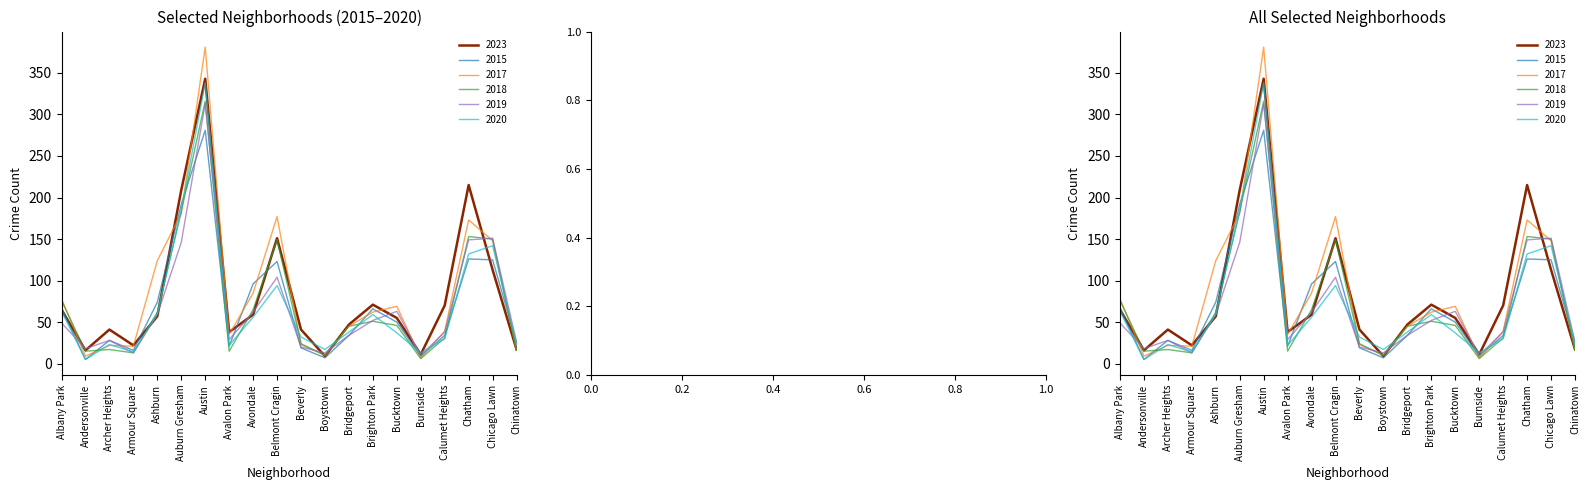

Is the value of 2020 at Beverly greater than the value of 2017 at Beverly?

Yes